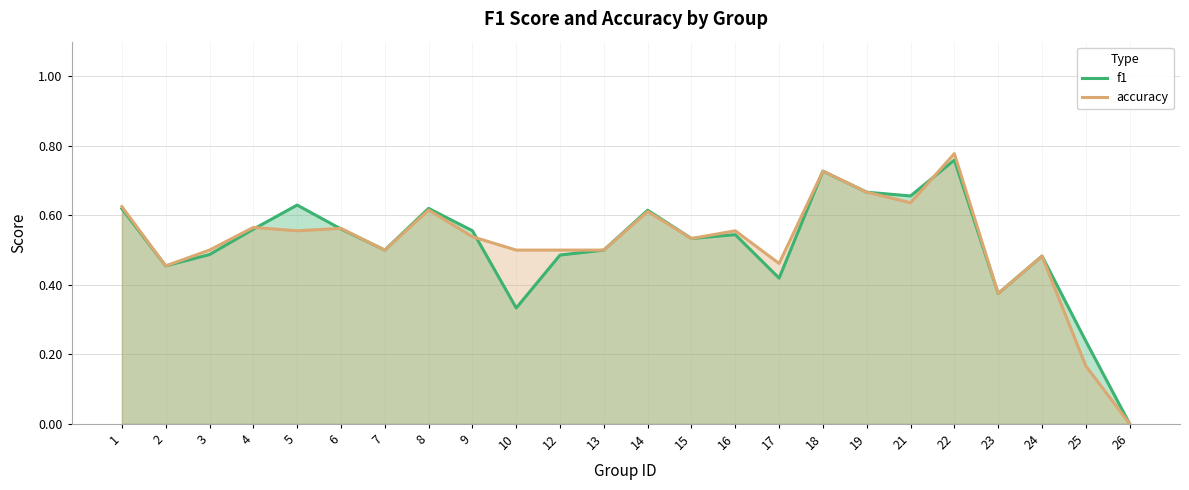

Does the chart have visible grid lines?

Yes